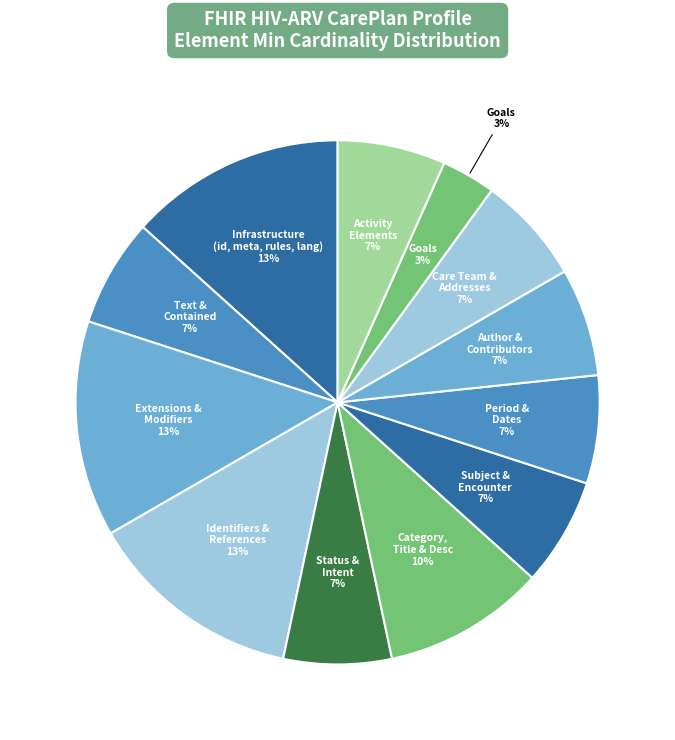

Is it true that CarePlan.implicitRules is 15% of the pie?

False